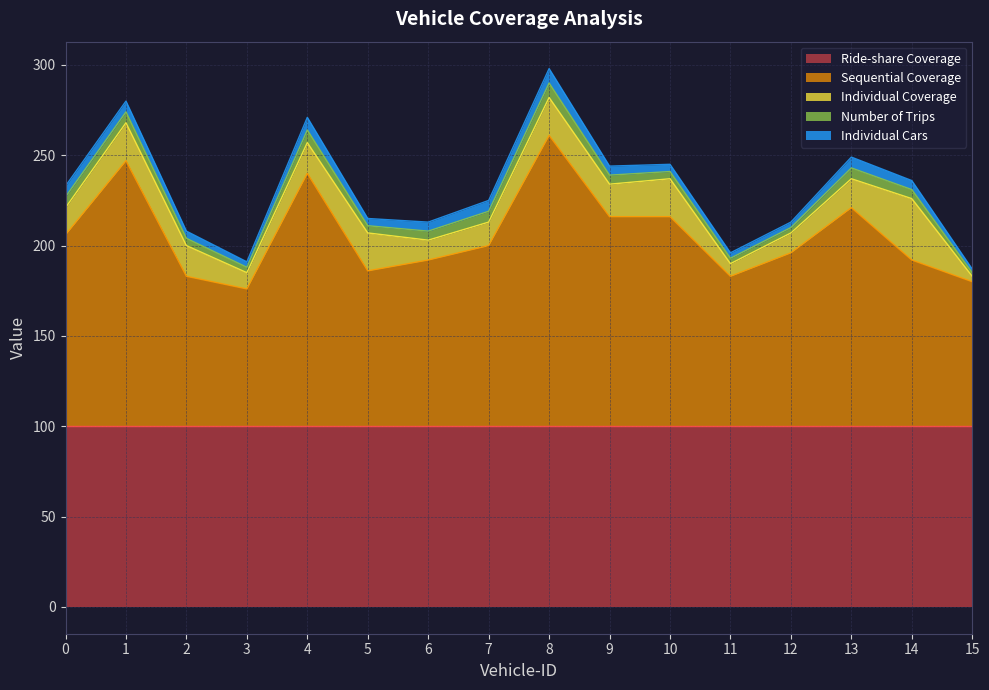

What is the value of the Number of Trips point at the 11th from the left?

4